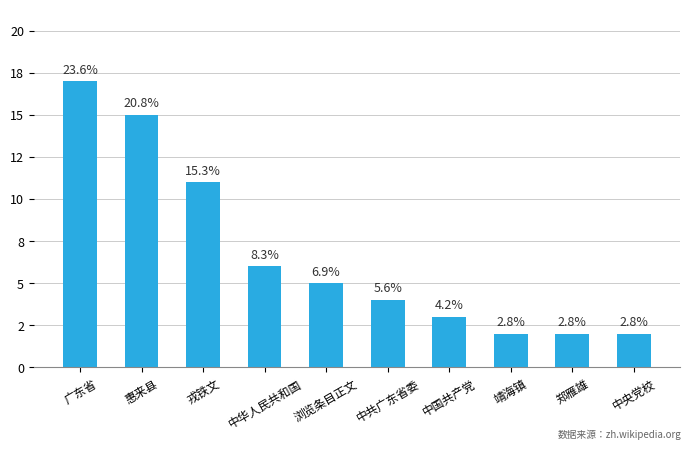

What position from the right is 靖海镇?

3